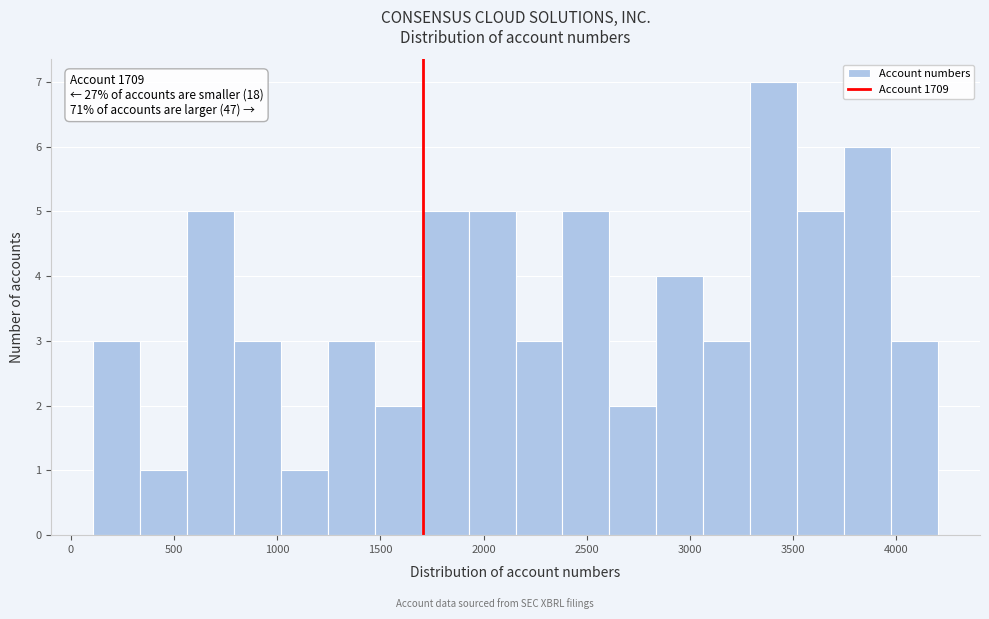

Which range on the x-axis has the tallest bar?

3300 to 3500